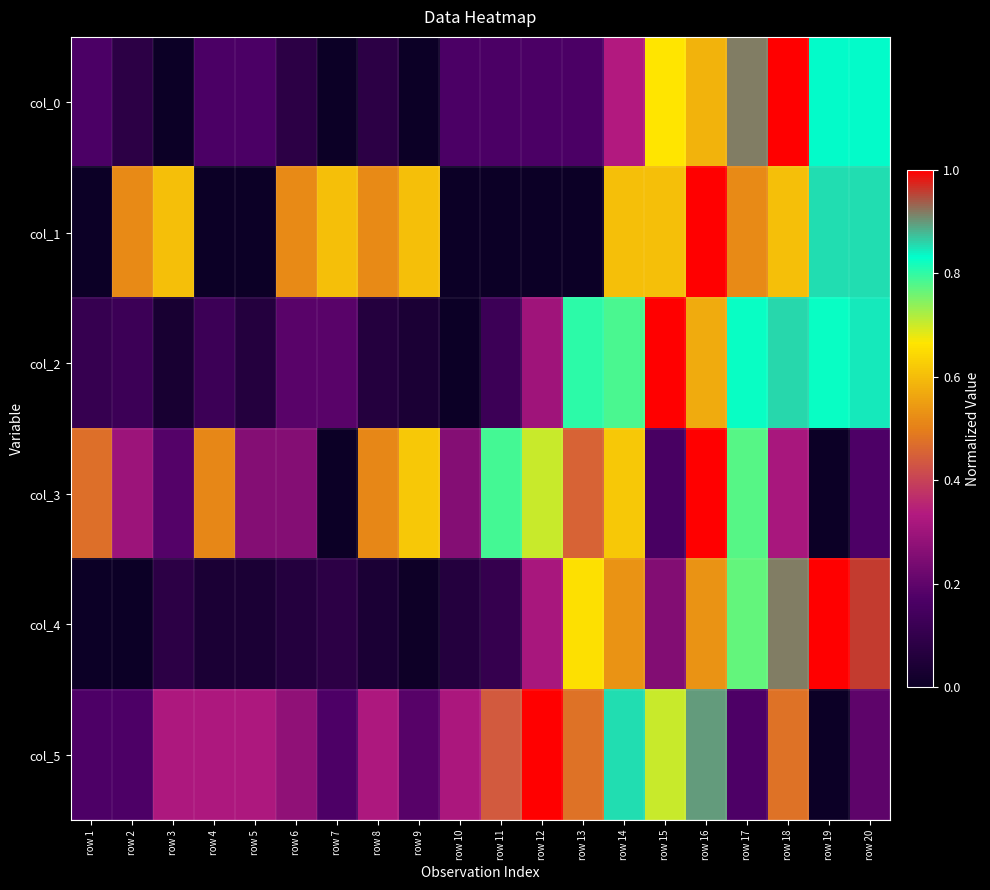

What is the total value across all series at row 7?

1.0